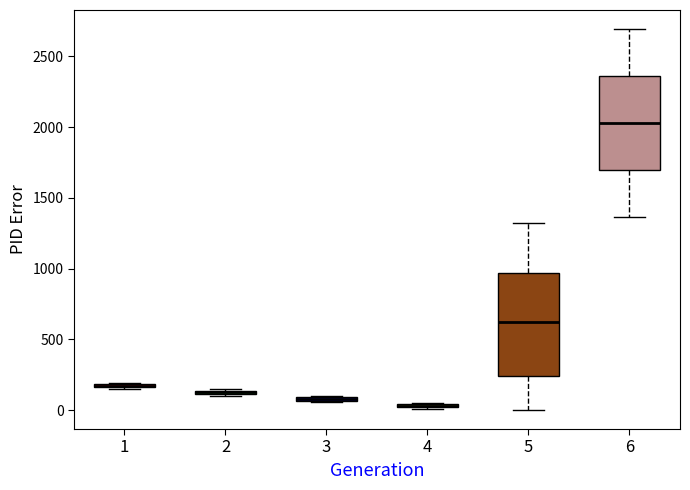

Comparing the boxes themselves (not the whiskers), which one is the tallest?

5